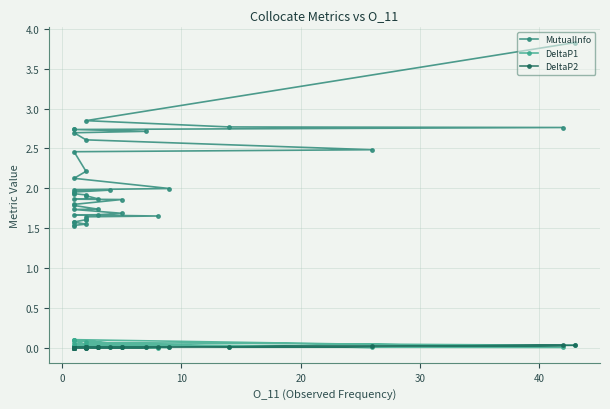

True or false: MutualInfo and DeltaP2 intersect in this chart.

False